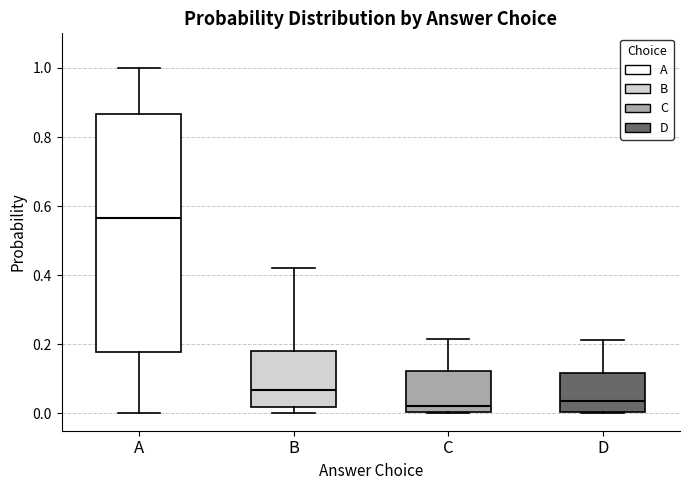

Reading left to right, read every box against the y-axis: the position of its median line, the range the box covers, and the ends of its whiskers. The values are not printed on the chart, so give them approximately, as read against the axis.

A: median 0.56, box 0.18 to 0.86, whiskers 0.00 to 1.00
B: median 0.06, box 0.02 to 0.18, whiskers 0.00 to 0.42
C: median 0.02, box 0.00 to 0.12, whiskers 0.00 to 0.22
D: median 0.04, box 0.00 to 0.12, whiskers 0.00 to 0.22